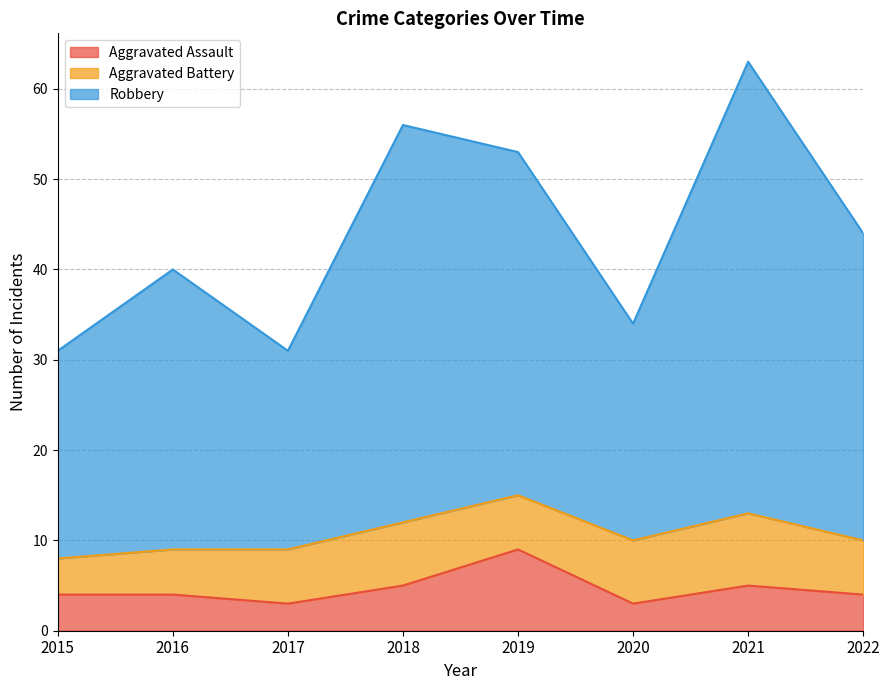

What is the value of the Aggravated Assault point at the 6th from the left?

3